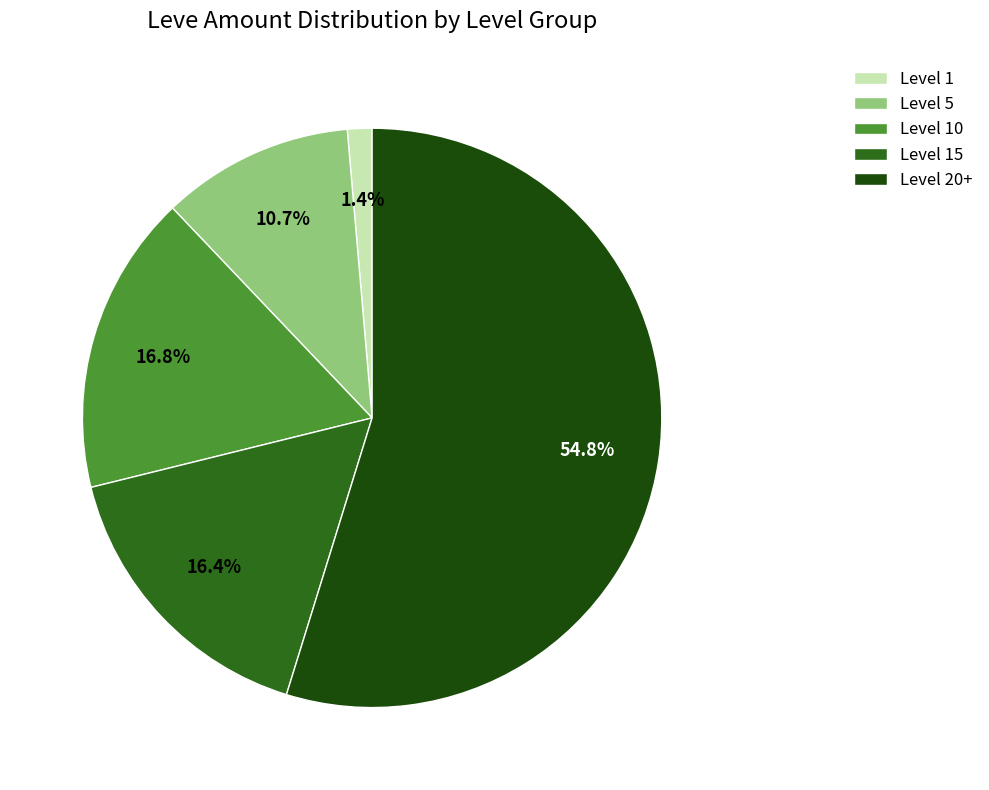

Which has a higher value, Level 5 or Level 20+?

Level 20+